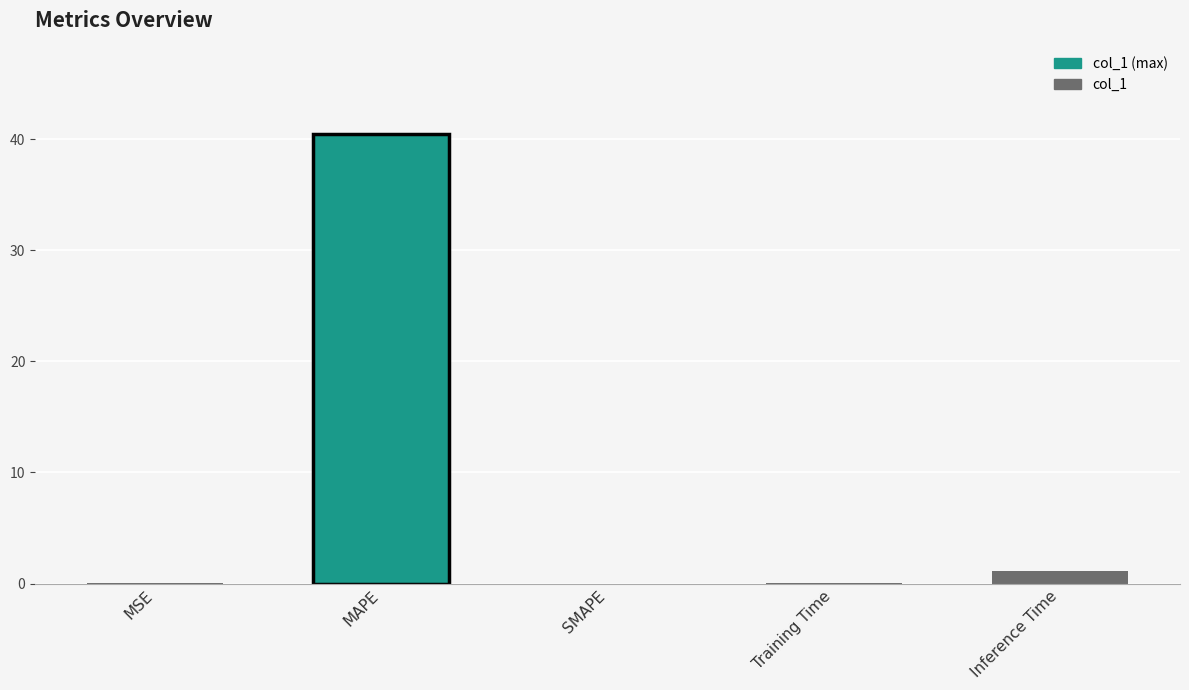

Which category has the highest value across all series?

MAPE